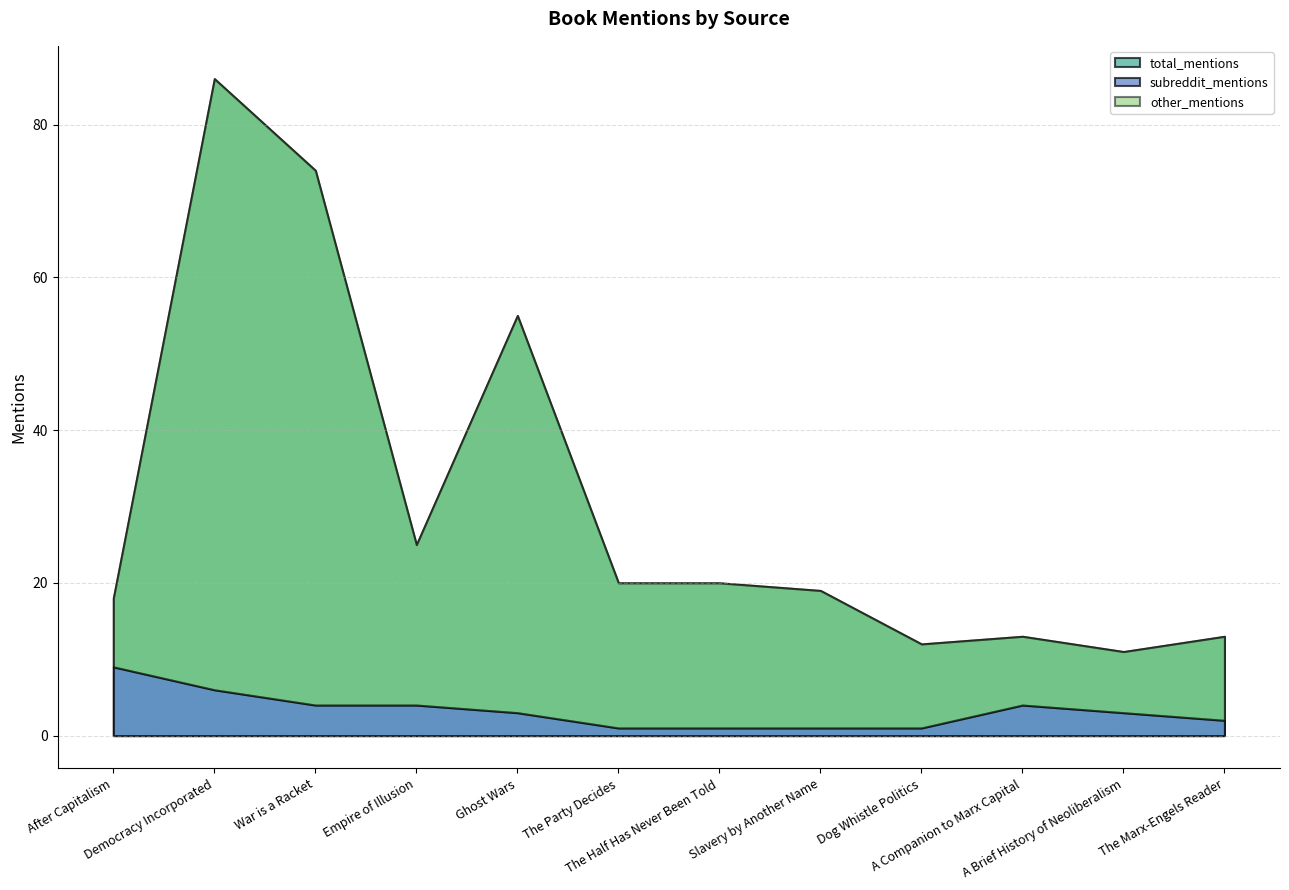

What is the difference between the highest and lowest values at War is a Racket?

70